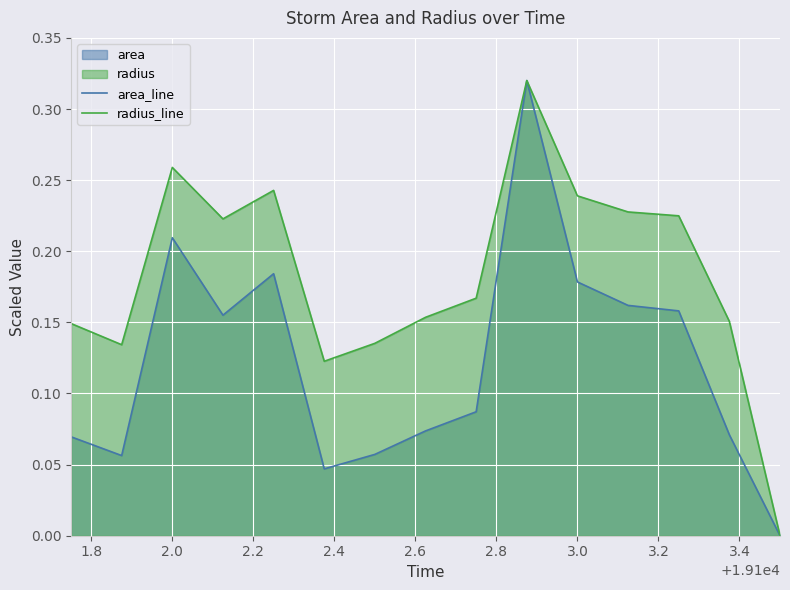

Which series has the largest total across all categories?

radius_line